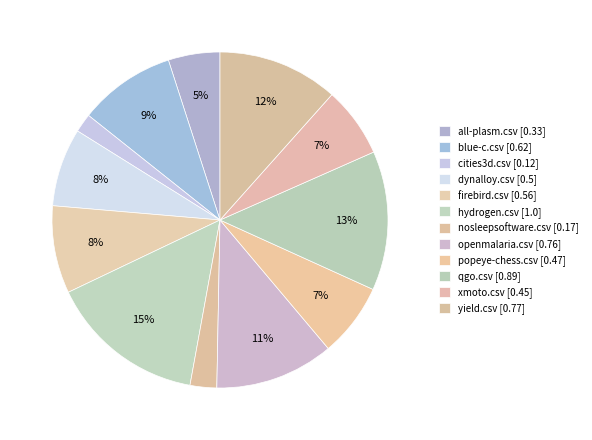

Which category has the smallest portion of the pie?

cities3d.csv